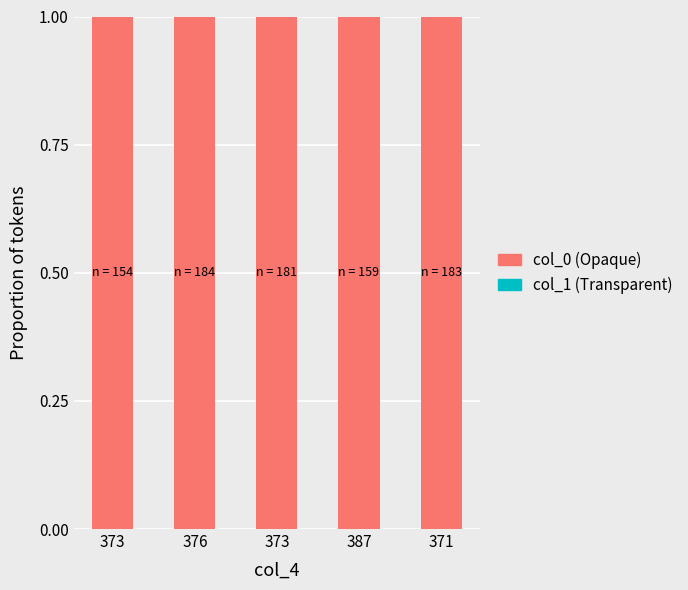

Is it true that col_1 (bottom) equals 0.0 at 376?

True